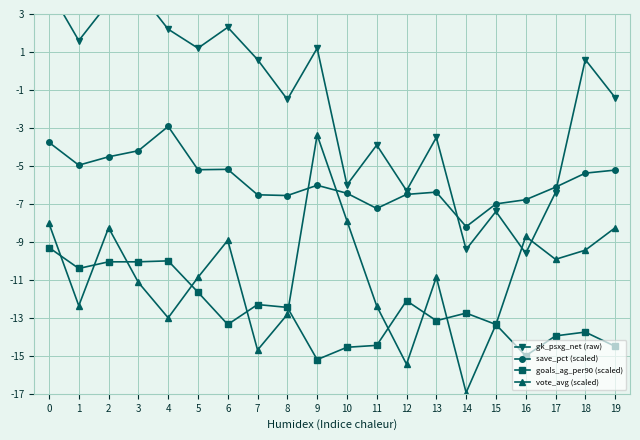

Rank the series by their average value, from lowest to highest.

goals_ag_per90 (scaled), vote_avg (scaled), save_pct (scaled), gk_psxg_net (raw)